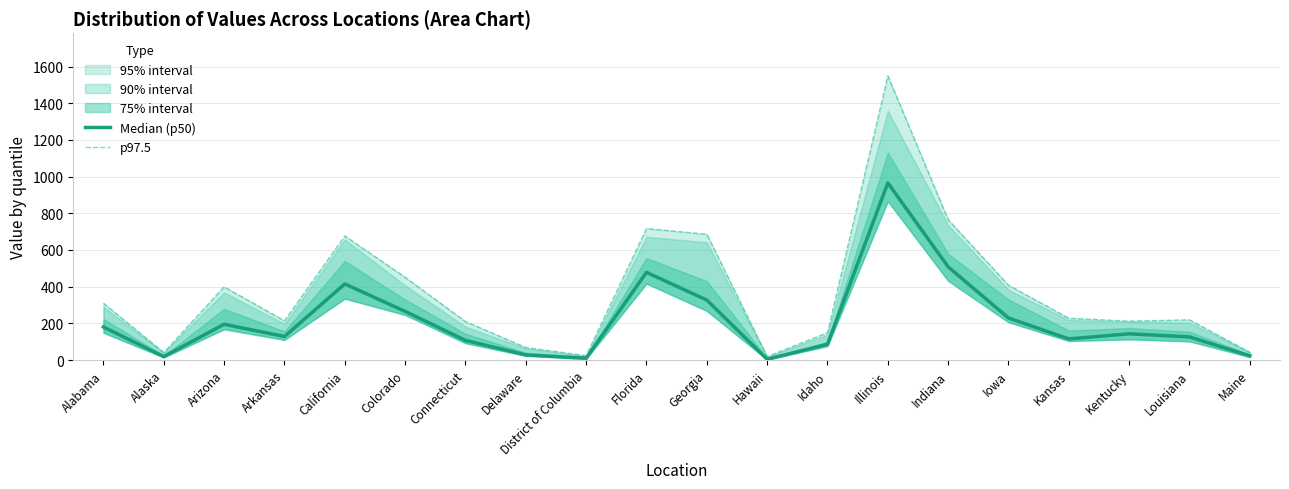

What is the spread (max minus min) of values at Idaho?

63